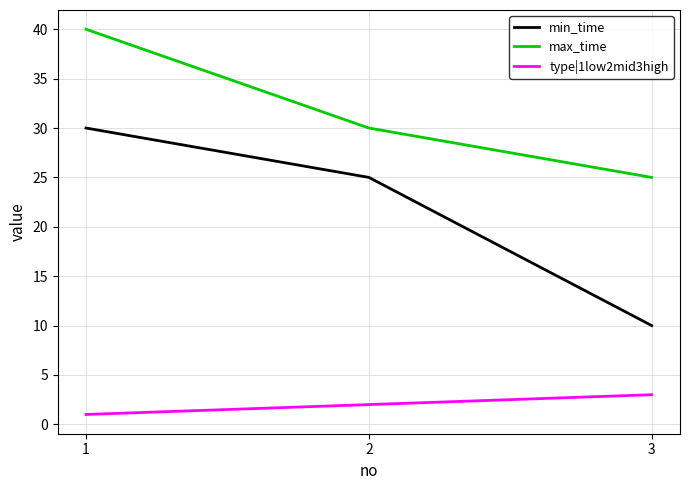

Which series changed the most between 1 and 2?

max_time